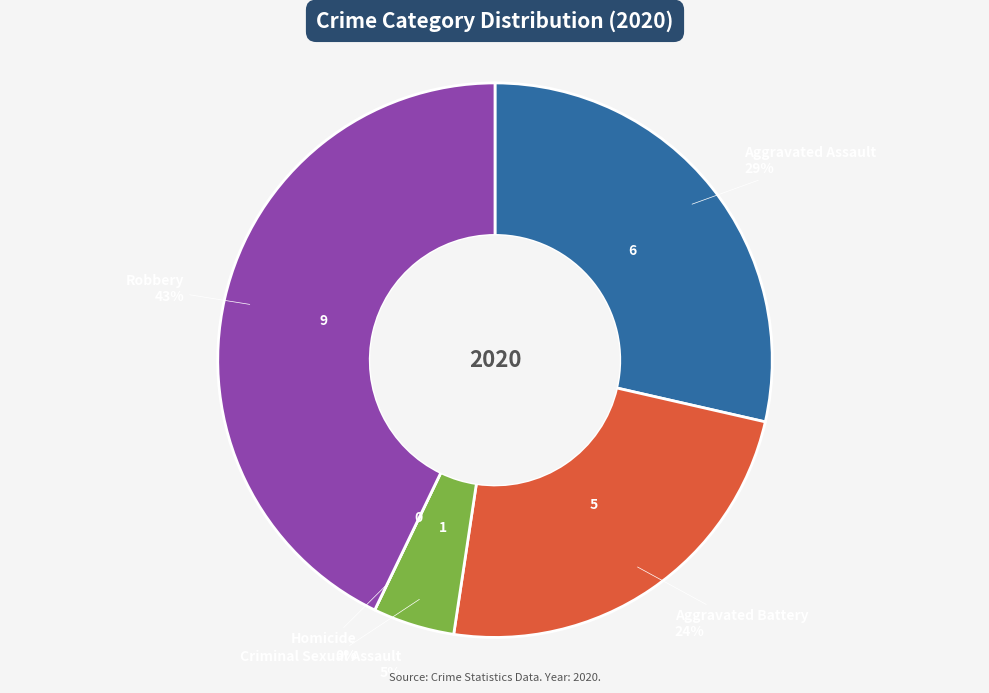

The Aggravated Assault slice represents 36% of the pie. True or false?

False